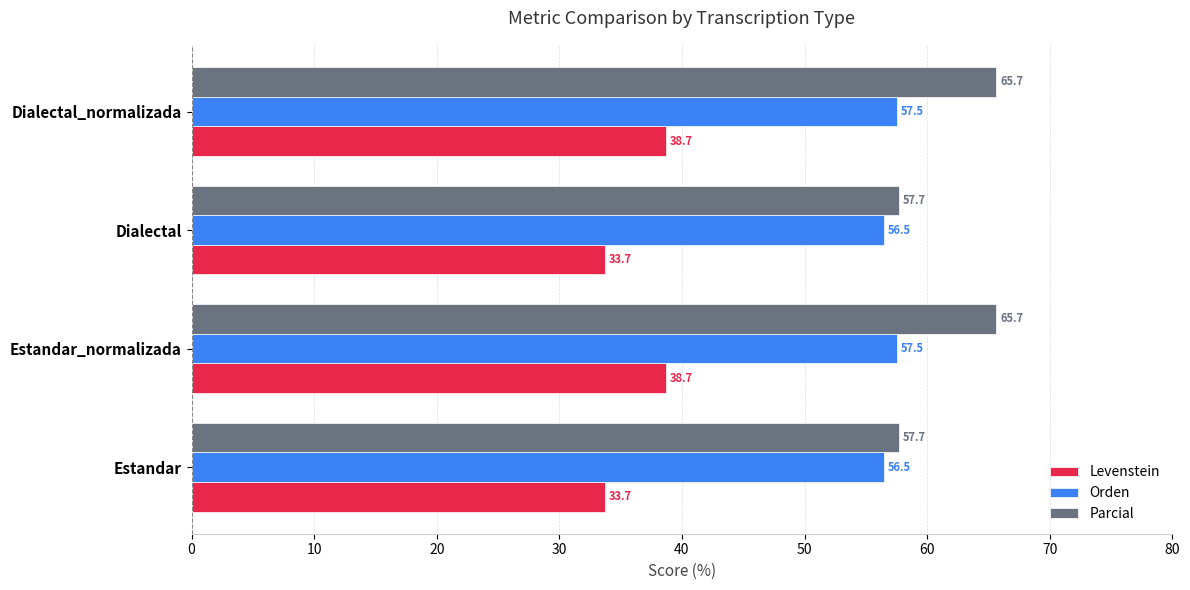

True or false: Orden has a value of 57.5 at Dialectal_normalizada.

True